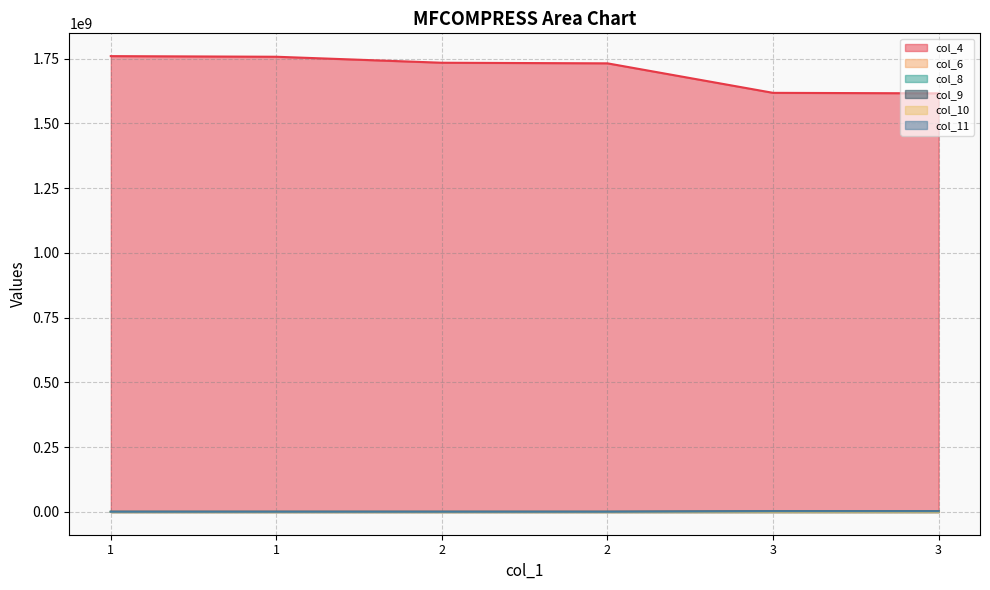

True or false: col_6 has a value of 1.9 at 2.

False